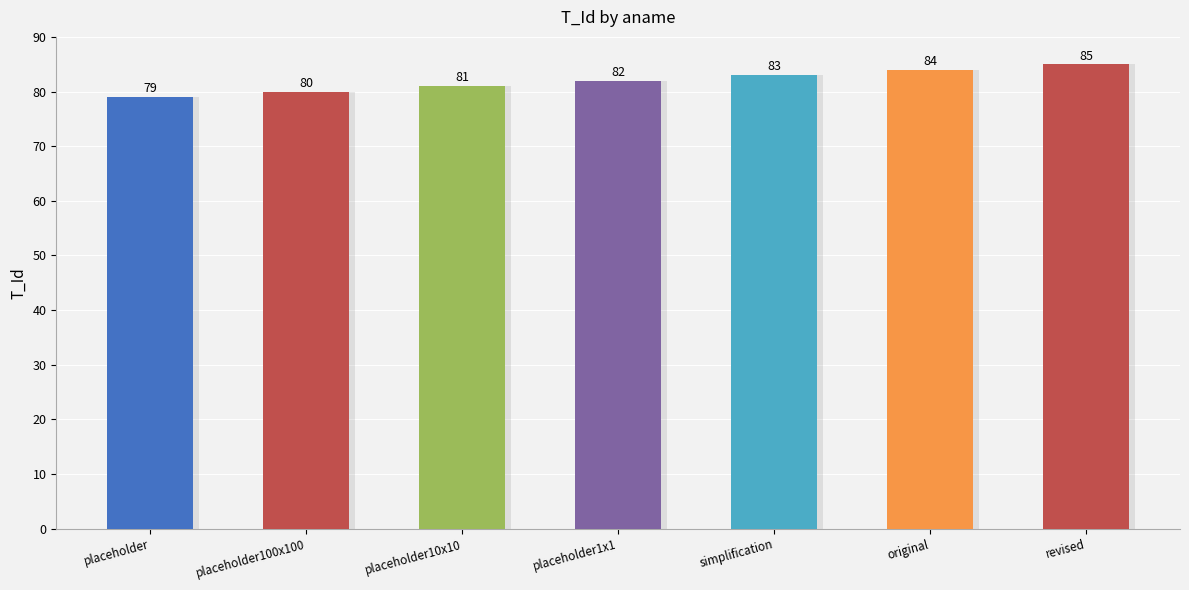

True or false: the data shows 38 at placeholder.

False